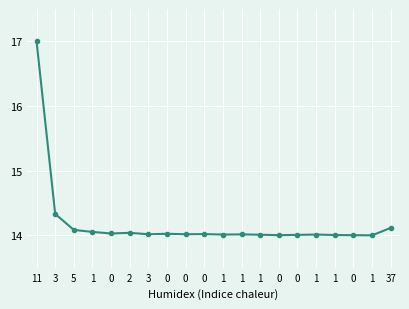

How many series are shown in this chart?

1